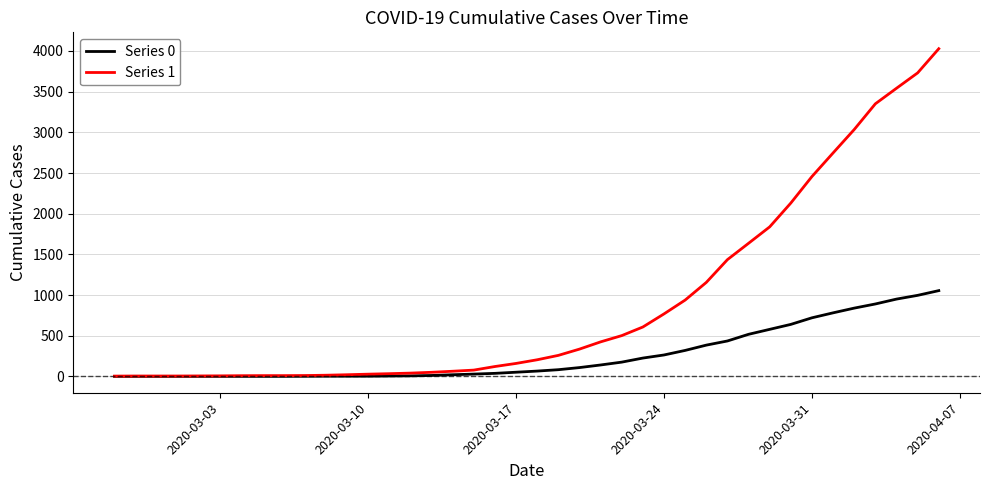

Rank the series by their average value, from highest to lowest.

Series 1, Series 0